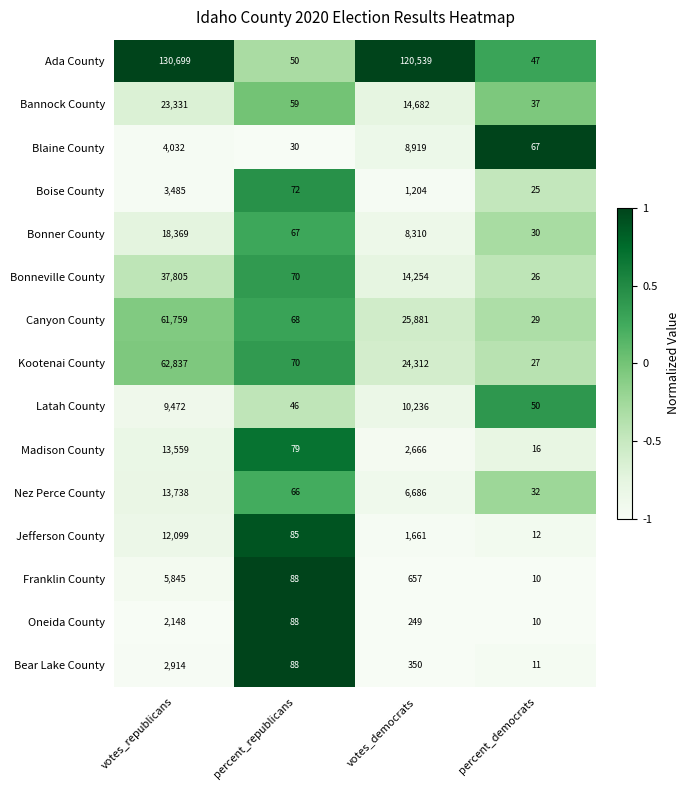

At which label is Jefferson County closest to 6055?

votes_democrats